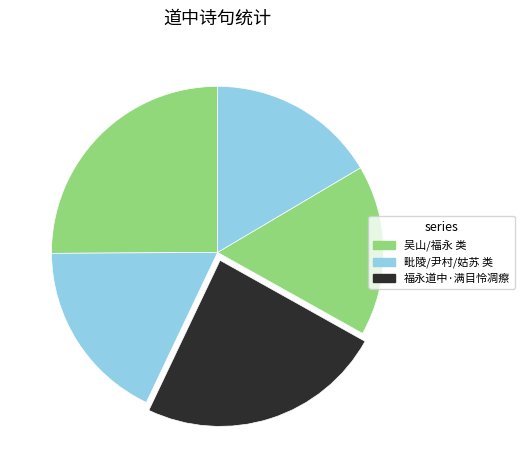

Is there any slice that represents more than half of the pie?

No